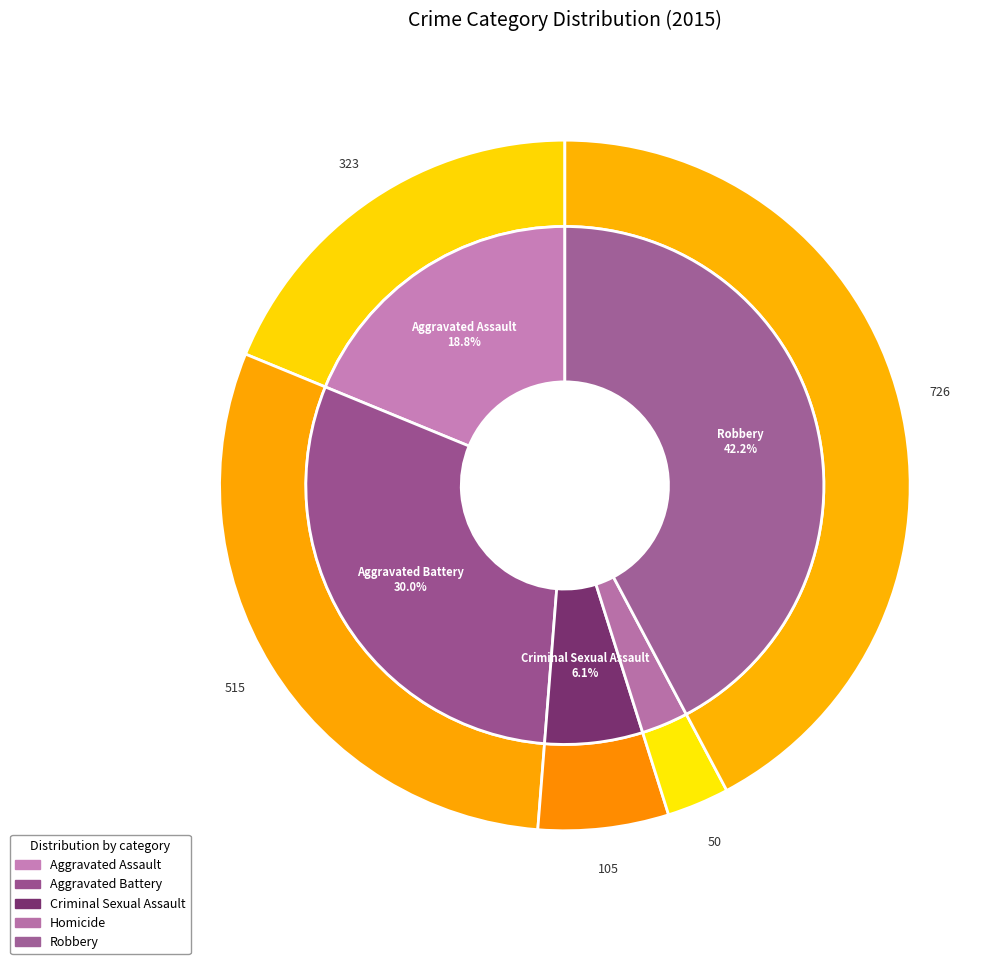

To the nearest percent, what is the average slice percentage?

20%